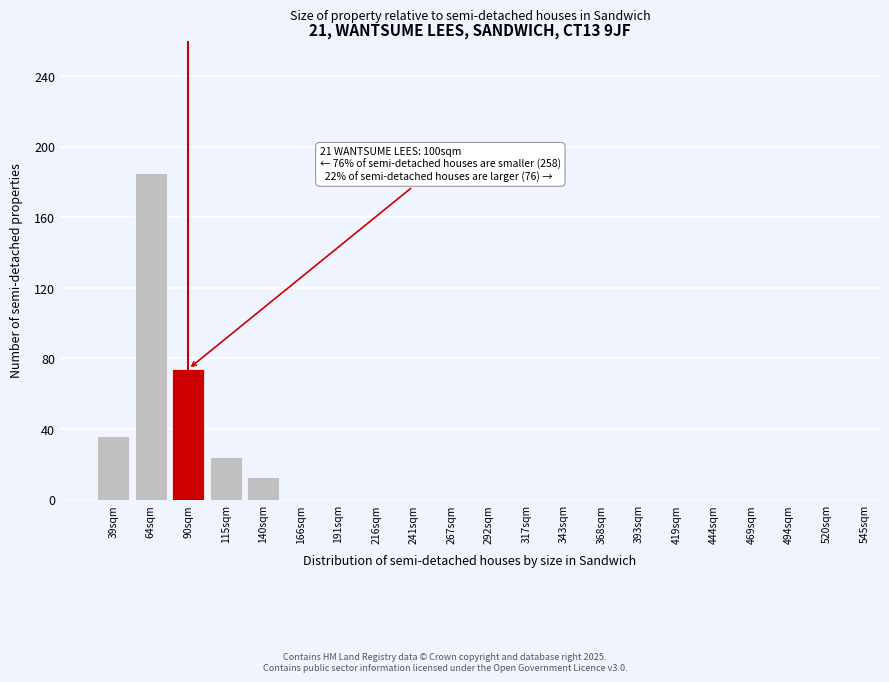

Reading left to right, what are all the values shown in this chart?

39sqm=36	64sqm=185	90sqm=74	115sqm=24	140sqm=13	166sqm=0	191sqm=0	216sqm=0	241sqm=0	267sqm=0	292sqm=0	317sqm=0	343sqm=0	368sqm=0	393sqm=0	419sqm=0	444sqm=0	469sqm=0	494sqm=0	520sqm=0